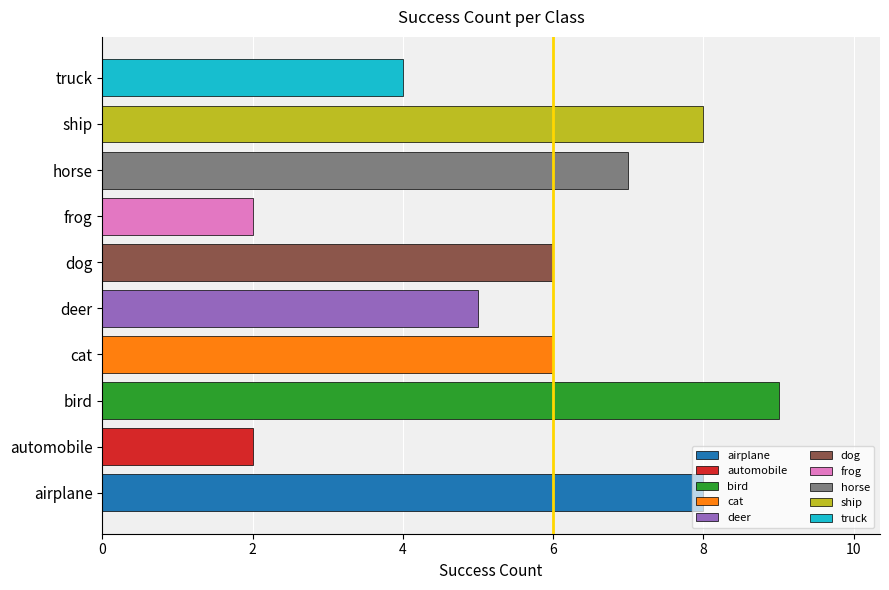

Are the bars horizontal?

Yes